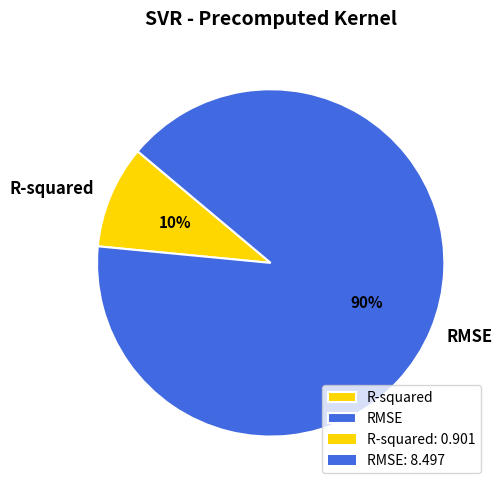

What percentage is the R-squared slice, to the nearest percent?

10%